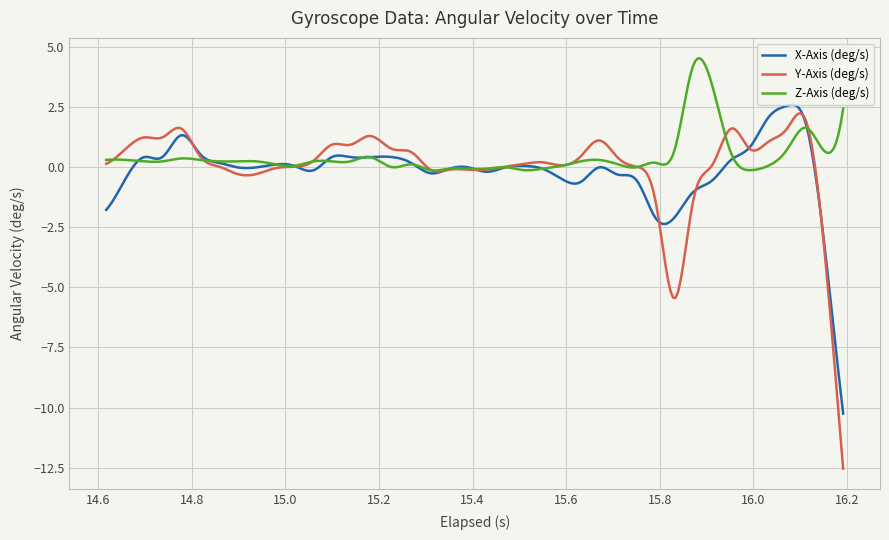

What is the smallest value displayed?

-12.5